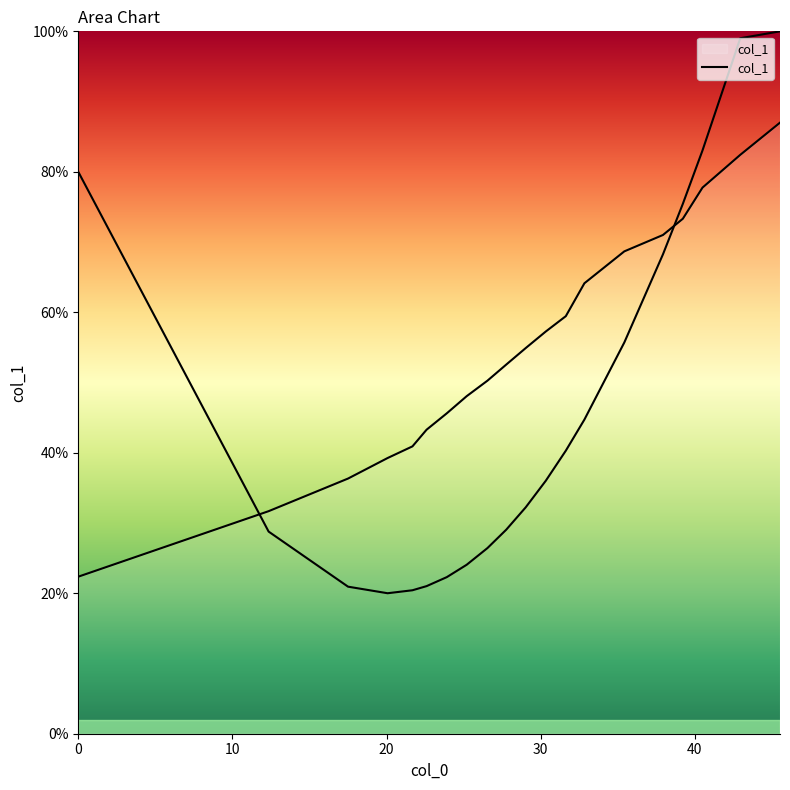

True or false: the data has more than 0 interior local peaks.

False